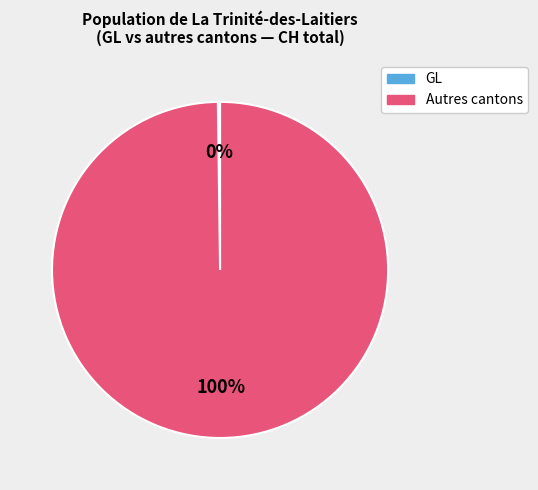

Is there any slice that represents more than half of the pie?

Yes